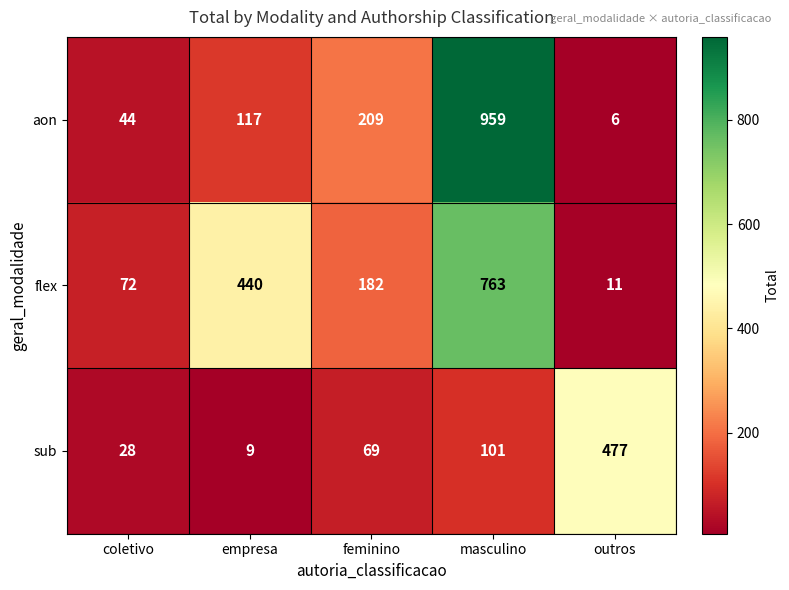

Which series has the largest range (max minus min)?

aon